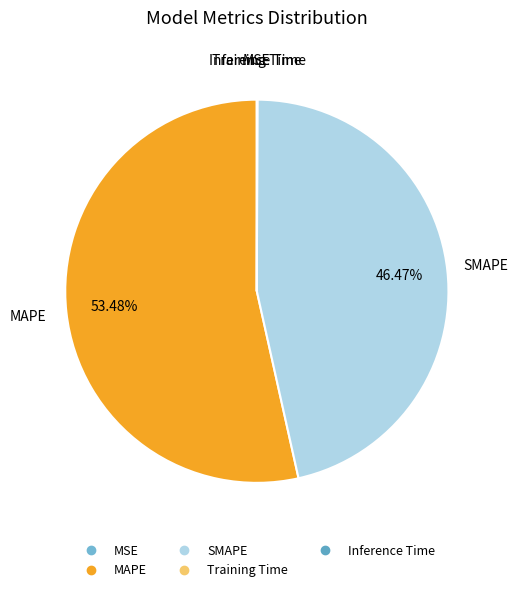

What is the majority slice?

MAPE